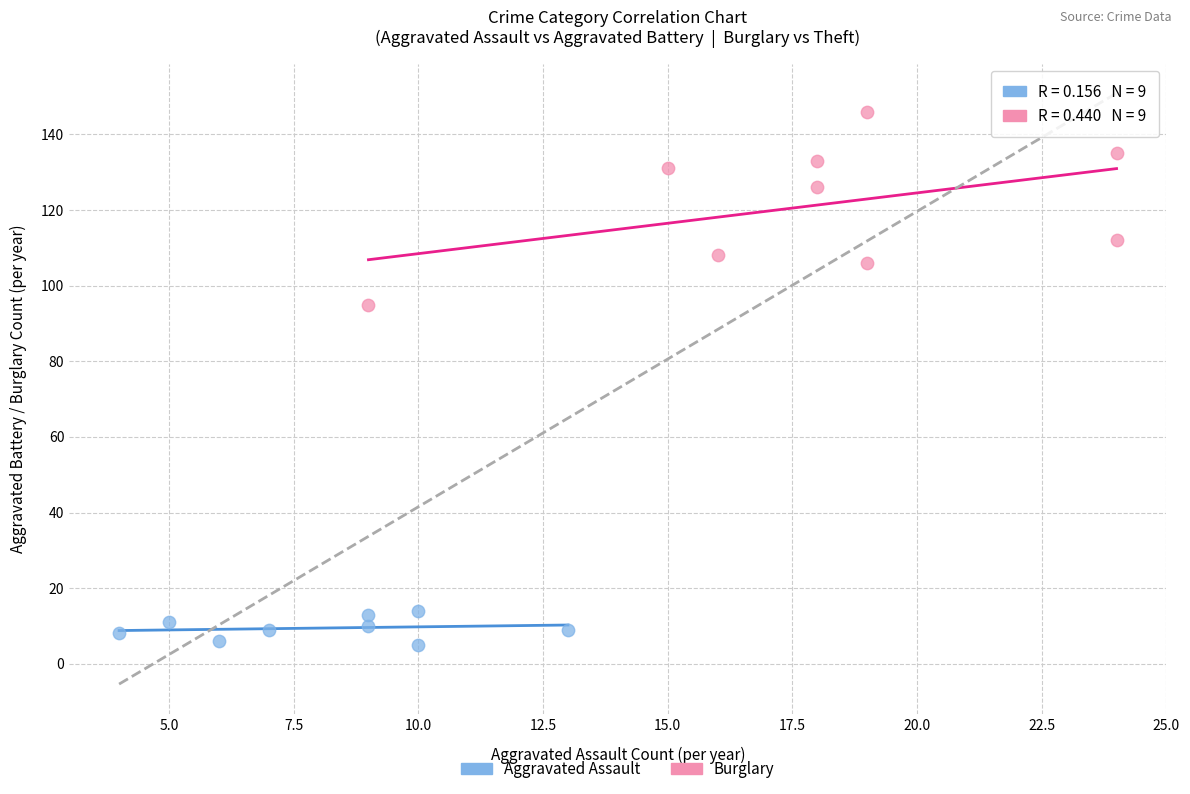

Which series contains the lowest Y value?

Aggravated Assault